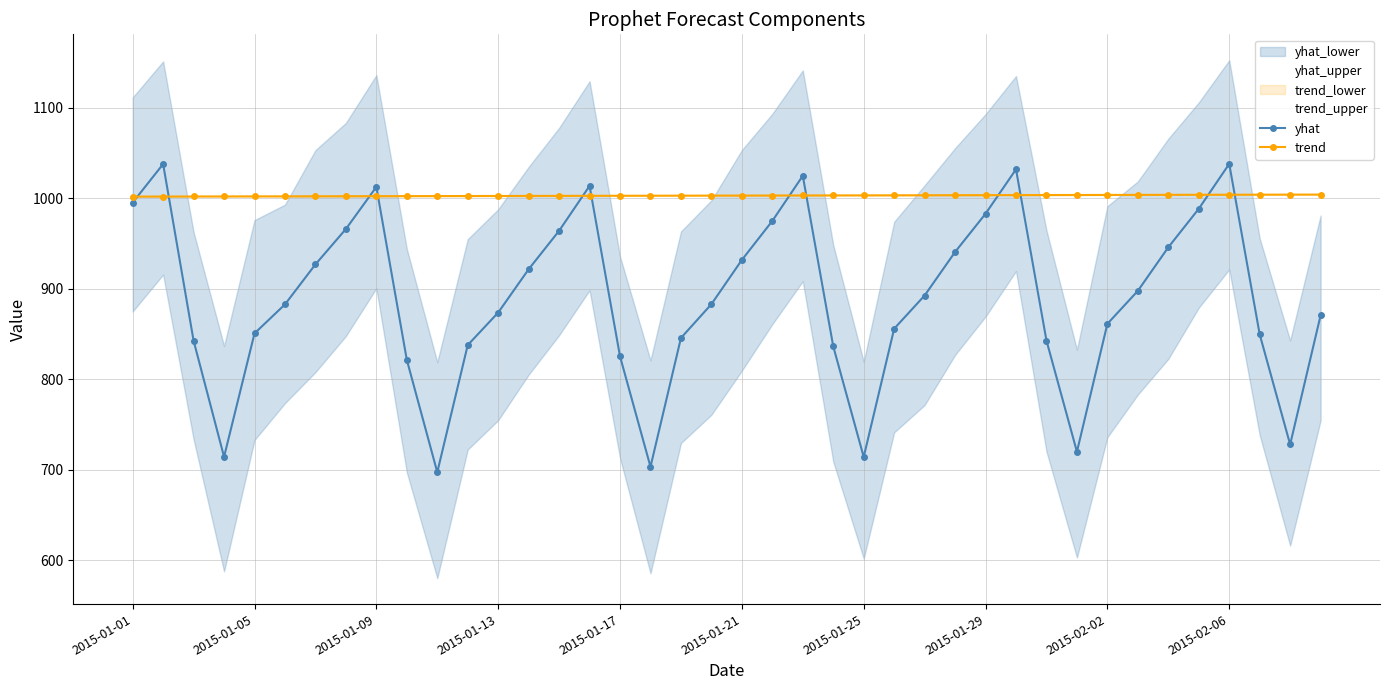

After their last crossing, which series has the higher values: yhat or trend?

trend